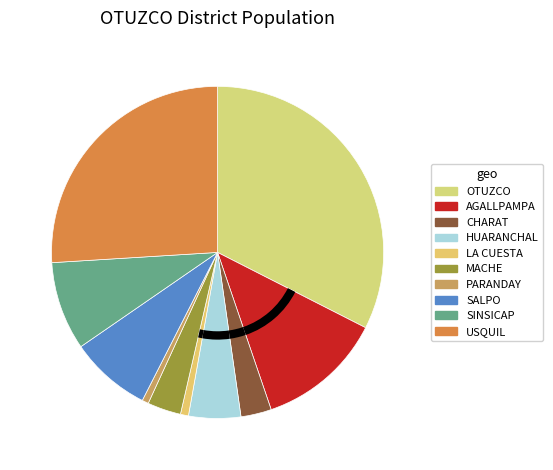

Rank the categories by value from lowest to highest.

PARANDAY, LA CUESTA, CHARAT, MACHE, HUARANCHAL, SALPO, SINSICAP, AGALLPAMPA, USQUIL, OTUZCO